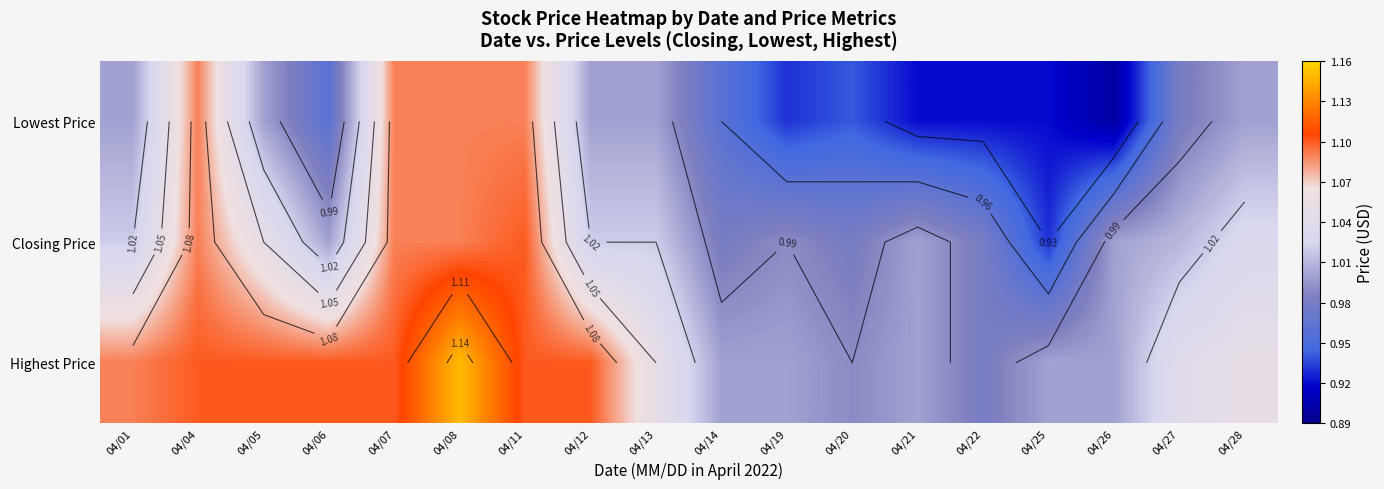

The Closing Price series shows 1.4 at 04/05. True or false?

False